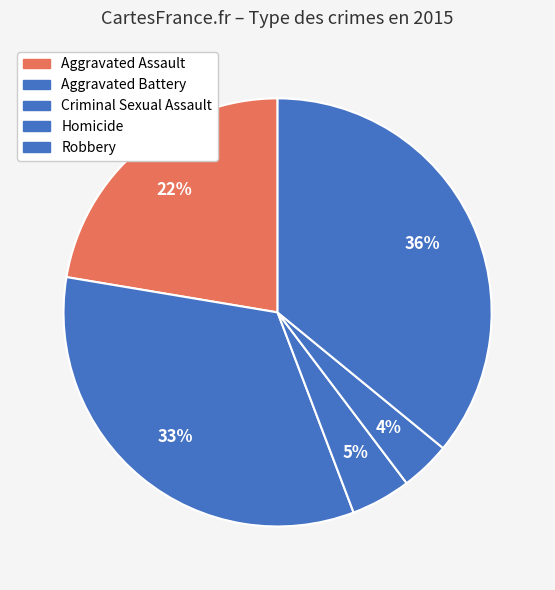

What is the smallest slice in the pie chart?

Homicide